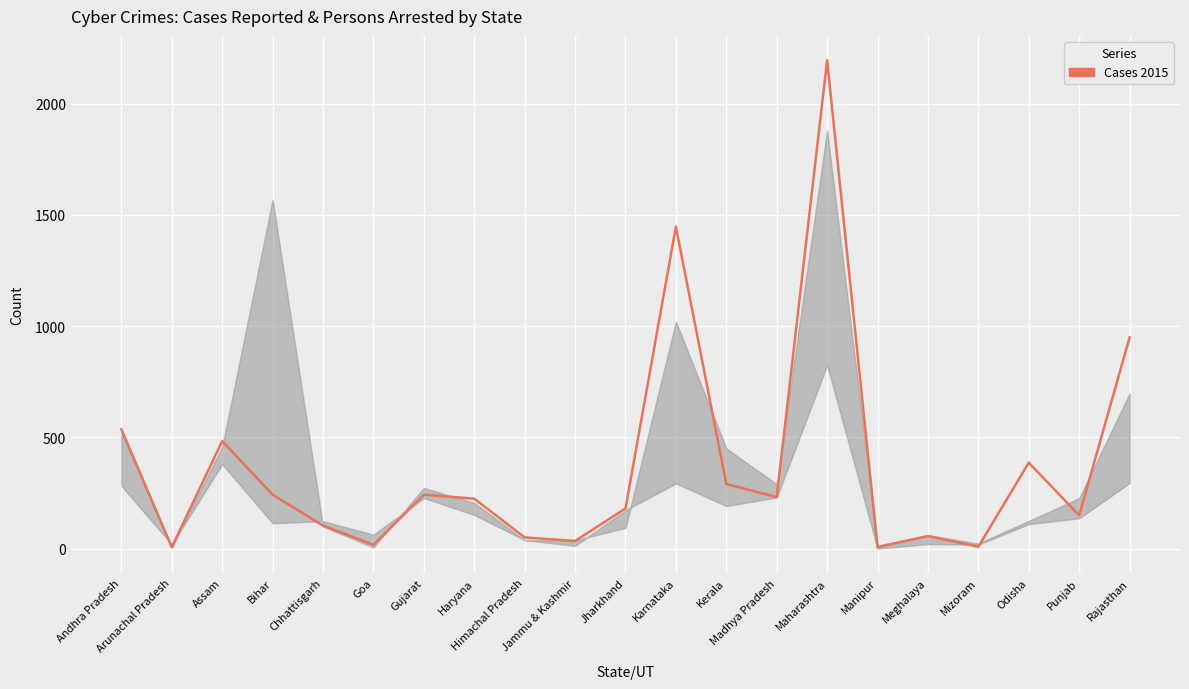

How many points are higher than both their immediate neighbors (excluding endpoints)?

6